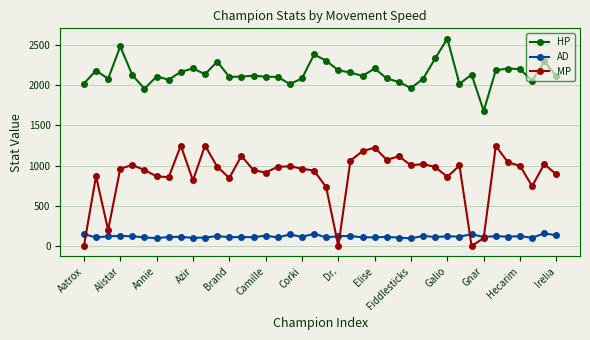

Which series has the widest spread of values?

MP